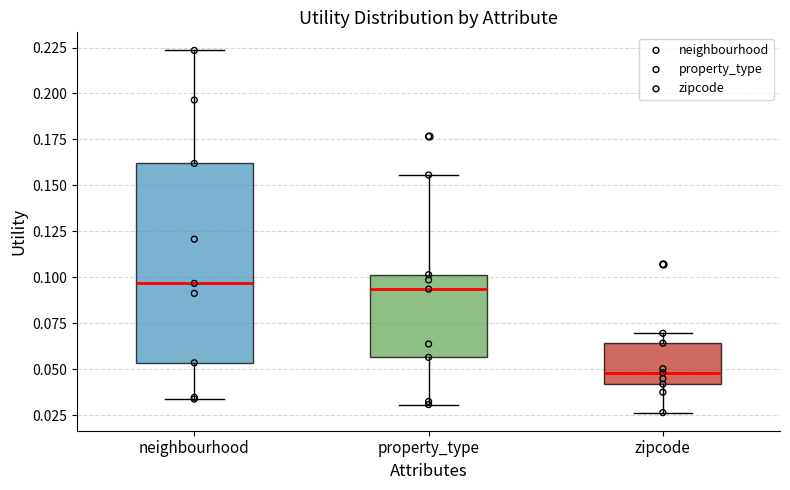

Comparing the boxes themselves (not the whiskers), which one is the tallest?

neighbourhood